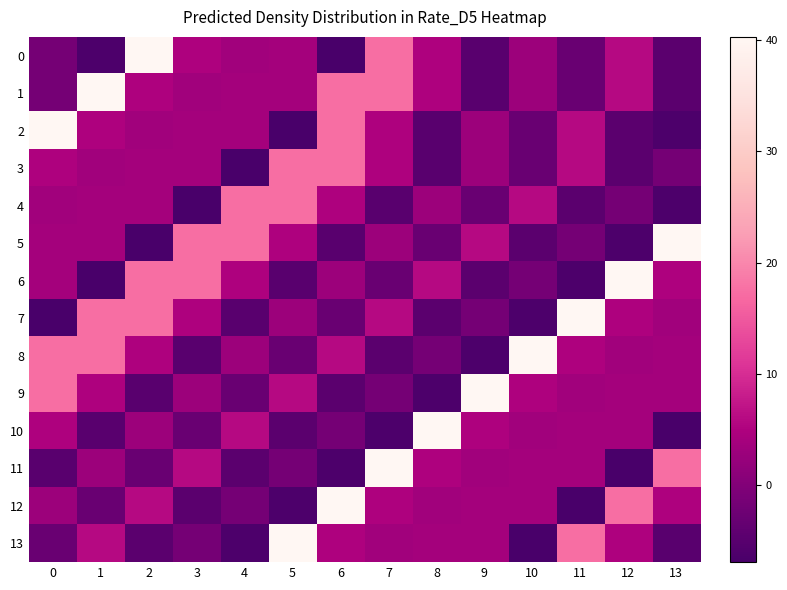

What is the maximum value shown in the chart?

40.3